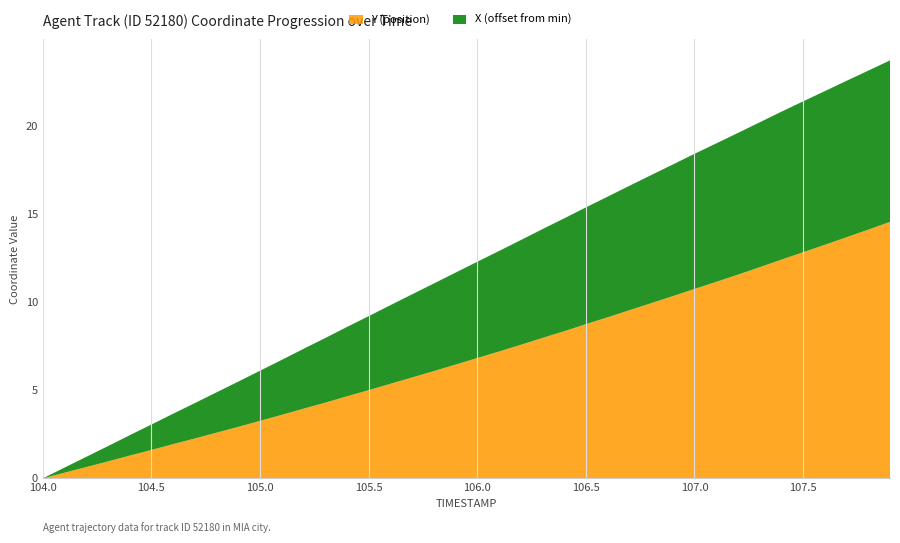

What is the highest value of the Y (position) series?

14.5